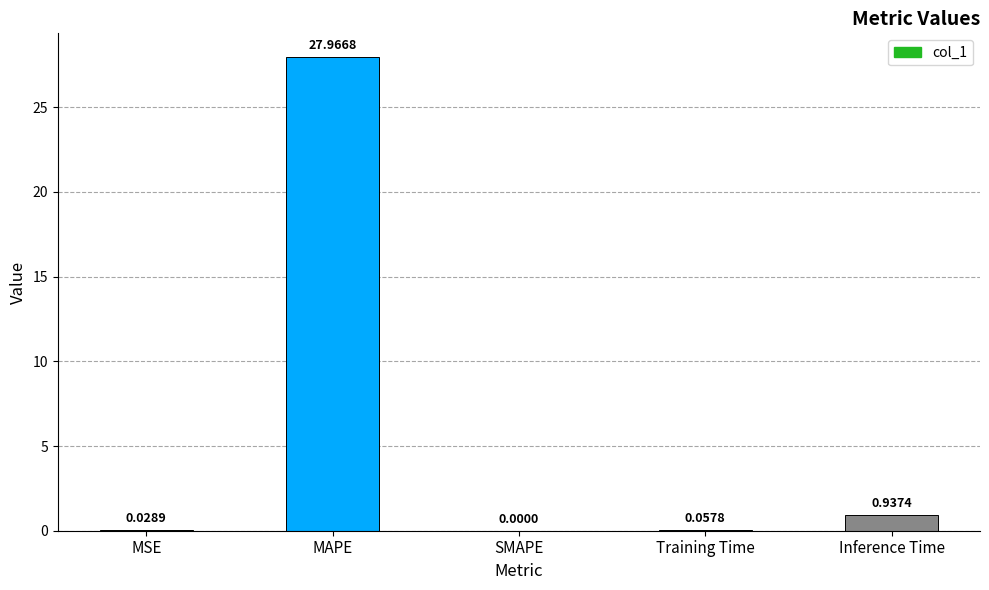

Which label corresponds to the largest value in the chart?

MAPE